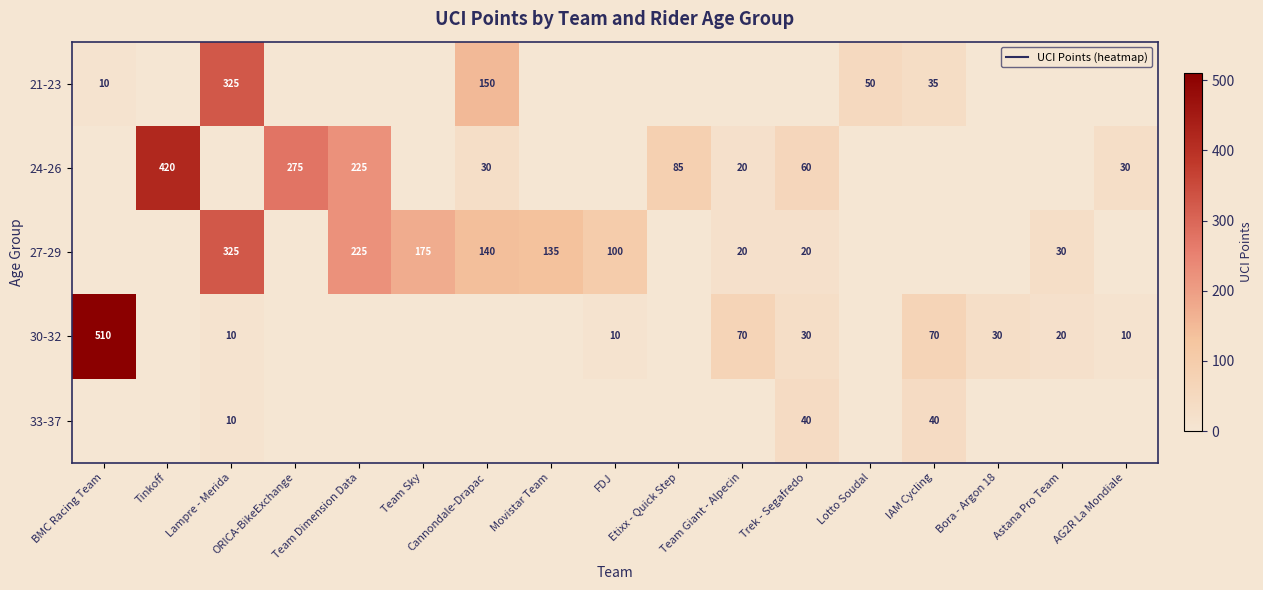

Which series has the widest spread of values?

30-32